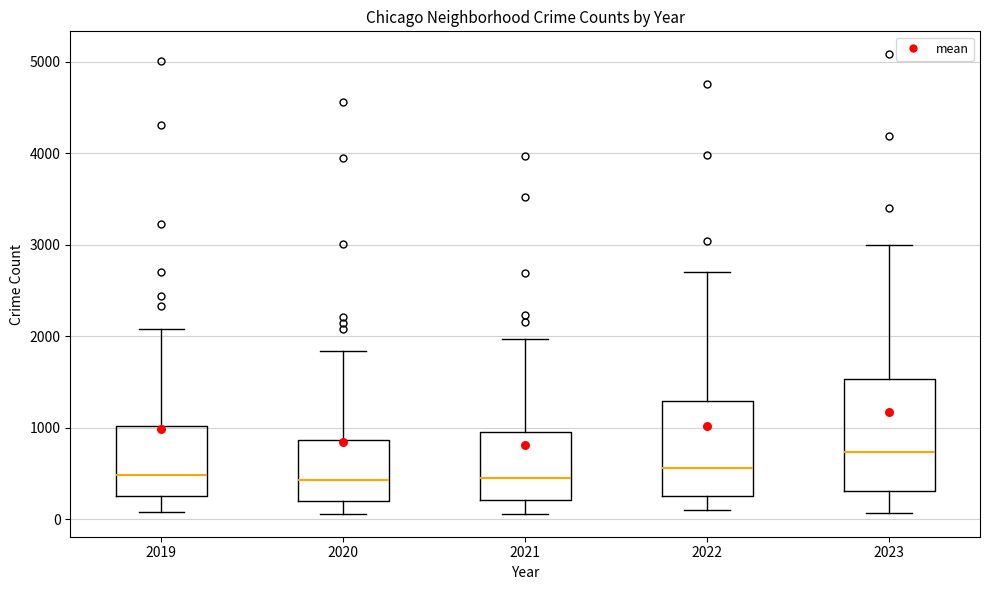

Which box's median line is the highest?

2023